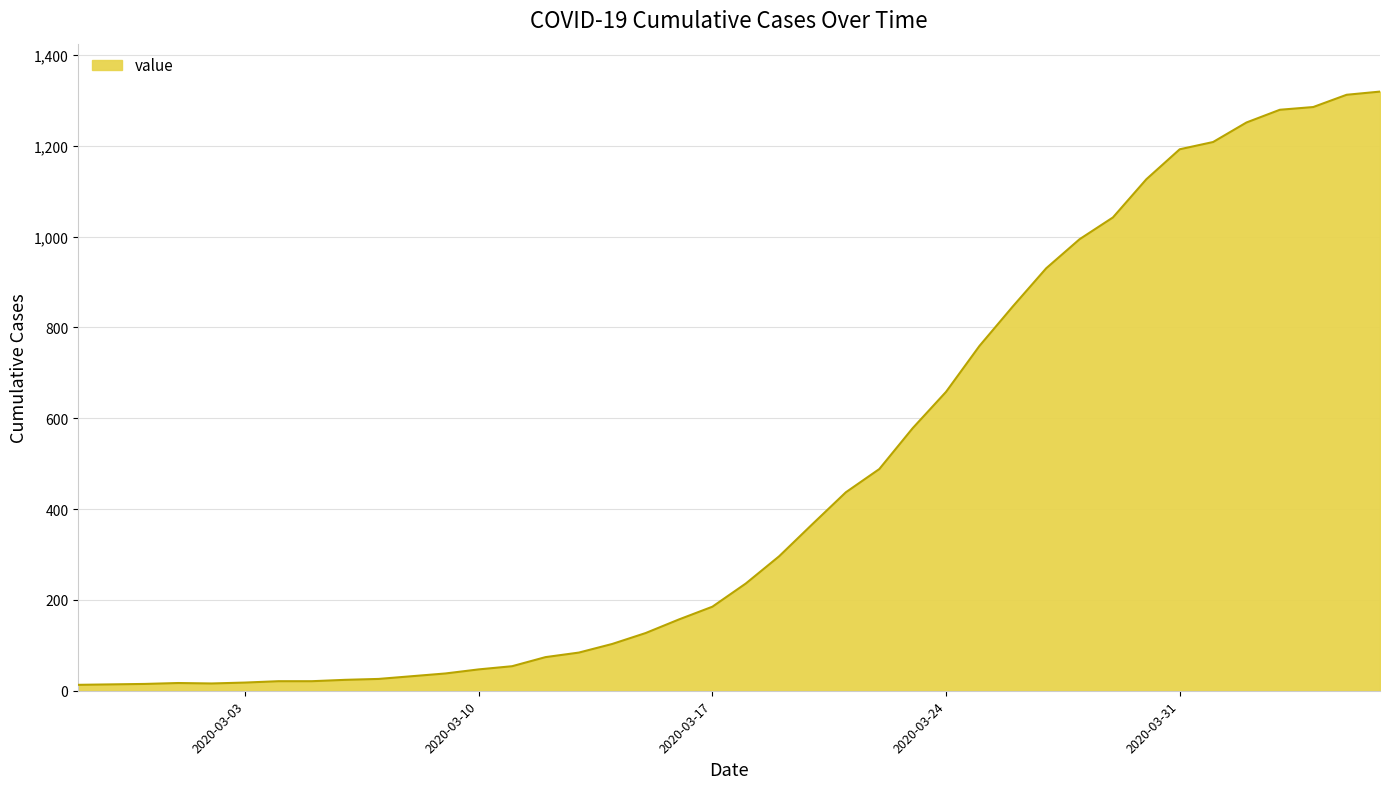

What is the difference between the maximum and minimum values?

1306